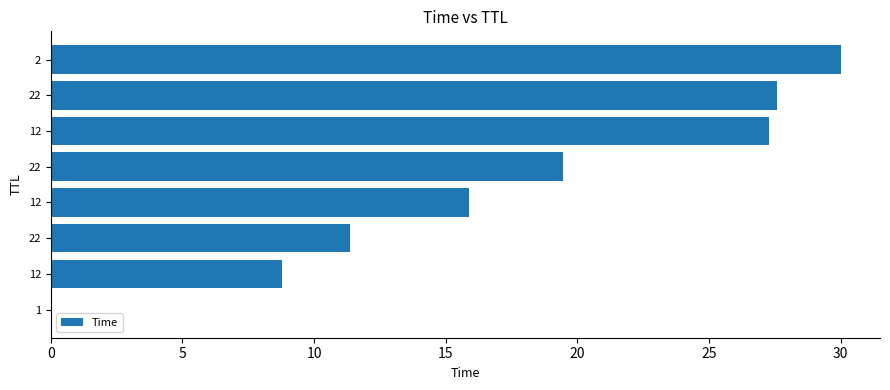

Count the number of data series in this chart.

1